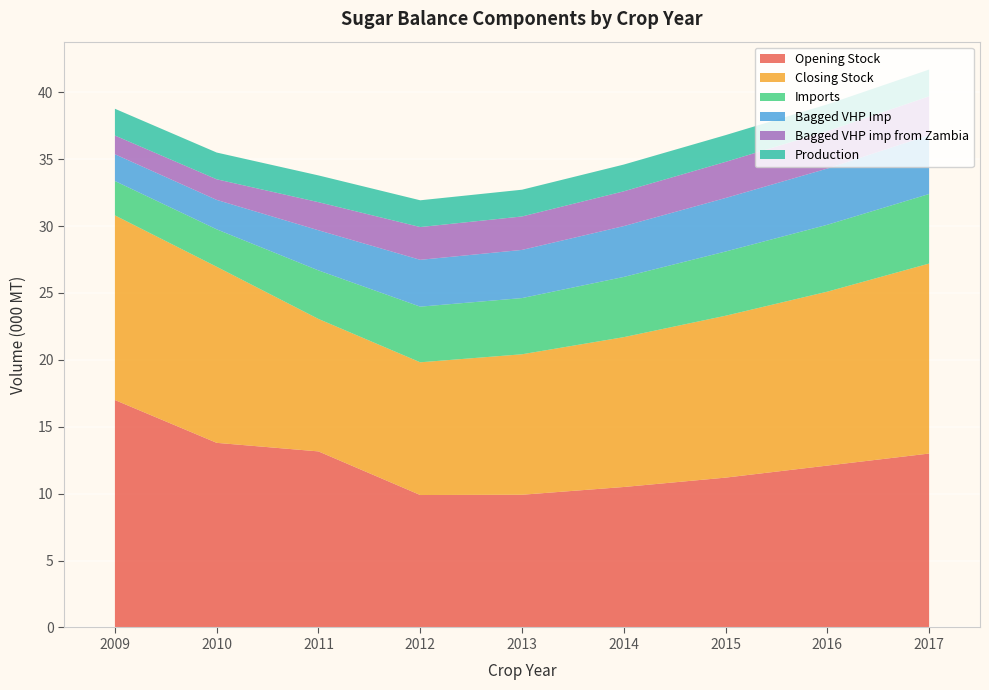

Reading left to right, what are all the values shown in this chart?

Opening Stock: 2009=17.0	2010=13.8	2011=13.2	2012=9.9	2013=9.9	2014=10.5	2015=11.2	2016=12.1	2017=13.0
Closing Stock: 2009=13.8	2010=13.2	2011=9.9	2012=9.9	2013=10.5	2014=11.2	2015=12.1	2016=13.0	2017=14.2
Imports: 2009=2.6	2010=2.8	2011=3.6	2012=4.2	2013=4.2	2014=4.5	2015=4.8	2016=5.0	2017=5.2
Bagged VHP Imp: 2009=2.0	2010=2.2	2011=3.0	2012=3.5	2013=3.6	2014=3.8	2015=4.0	2016=4.2	2017=4.4
Bagged VHP imp from Zambia: 2009=1.4	2010=1.5	2011=2.1	2012=2.5	2013=2.5	2014=2.6	2015=2.7	2016=2.8	2017=2.9
Production: 2009=2.0	2010=2.0	2011=2.0	2012=2.0	2013=2.0	2014=2.0	2015=2.0	2016=2.0	2017=2.0